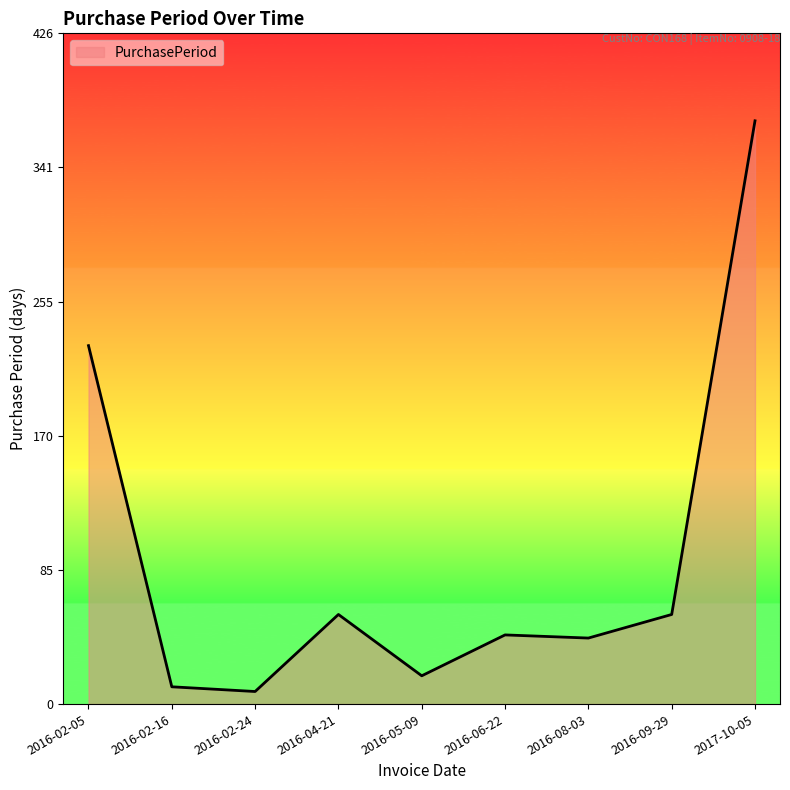

Reading left to right, what are all the values shown in this chart?

228	11	8	57	18	44	42	57	371